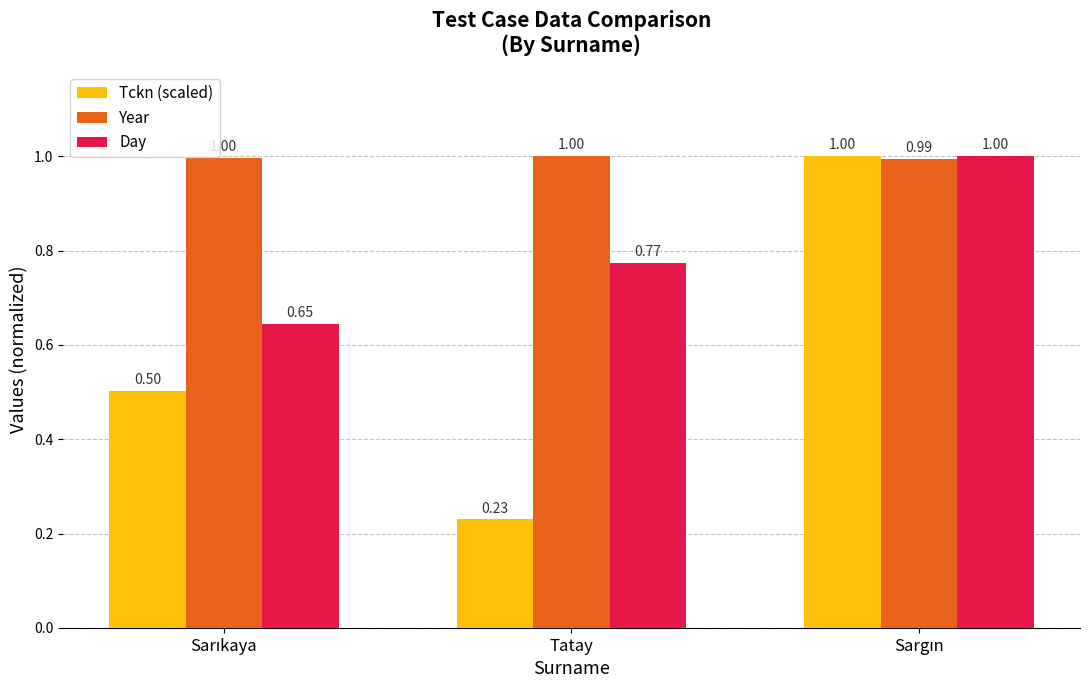

Which series has the widest spread of values?

Tckn (scaled)